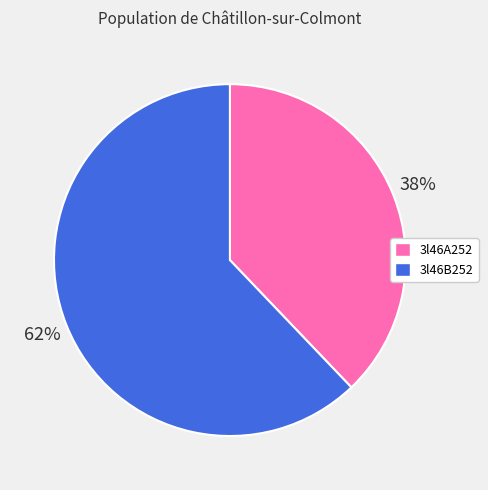

Rank the categories by value from highest to lowest.

3l46B252, 3l46A252